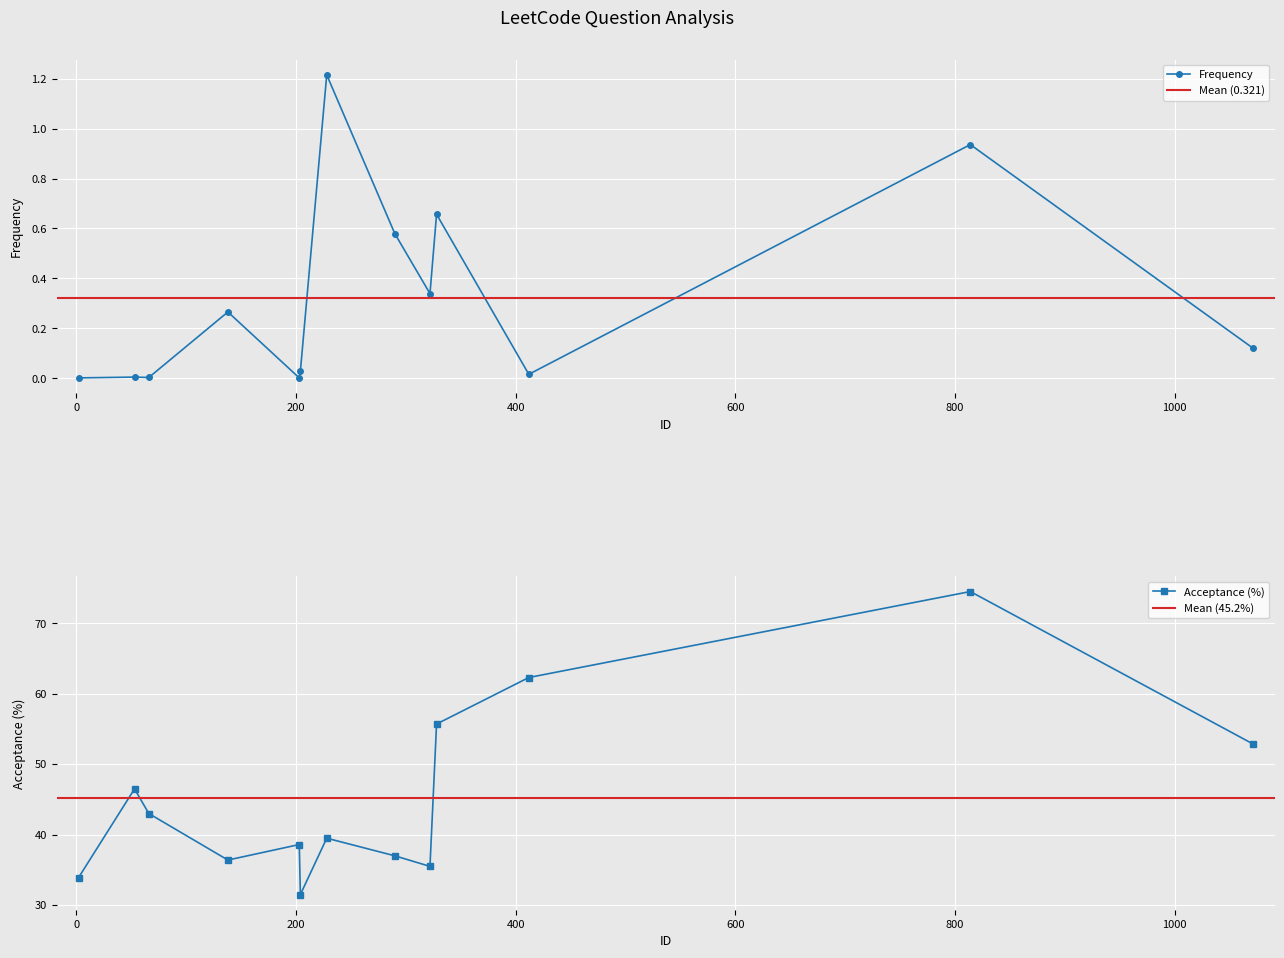

At which category does the chart reach its minimum across all series?

203